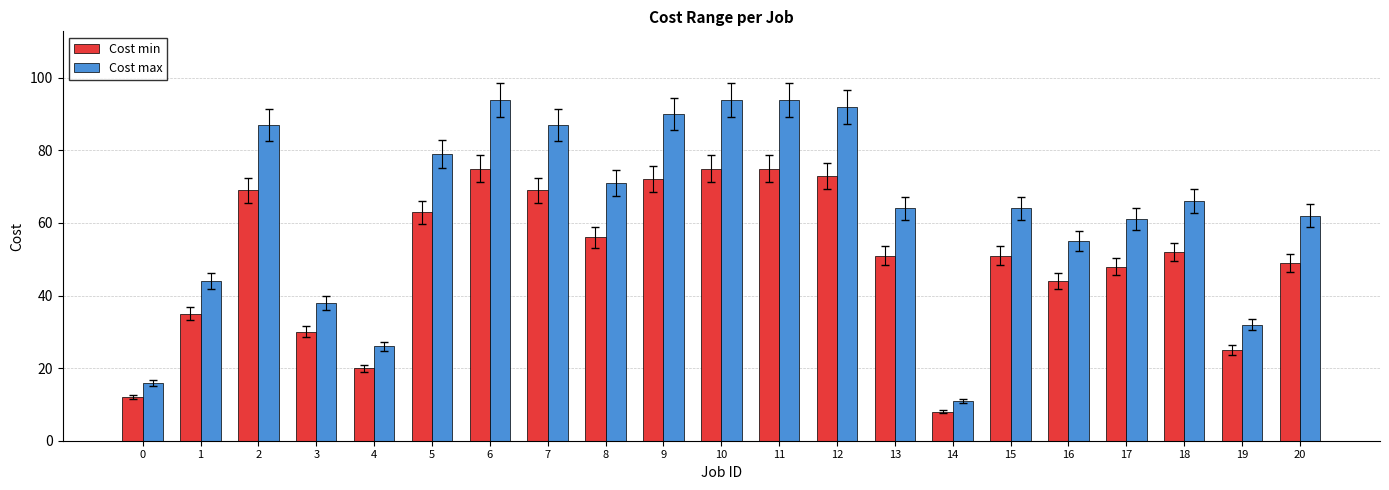

How many distinct data groups are displayed?

2